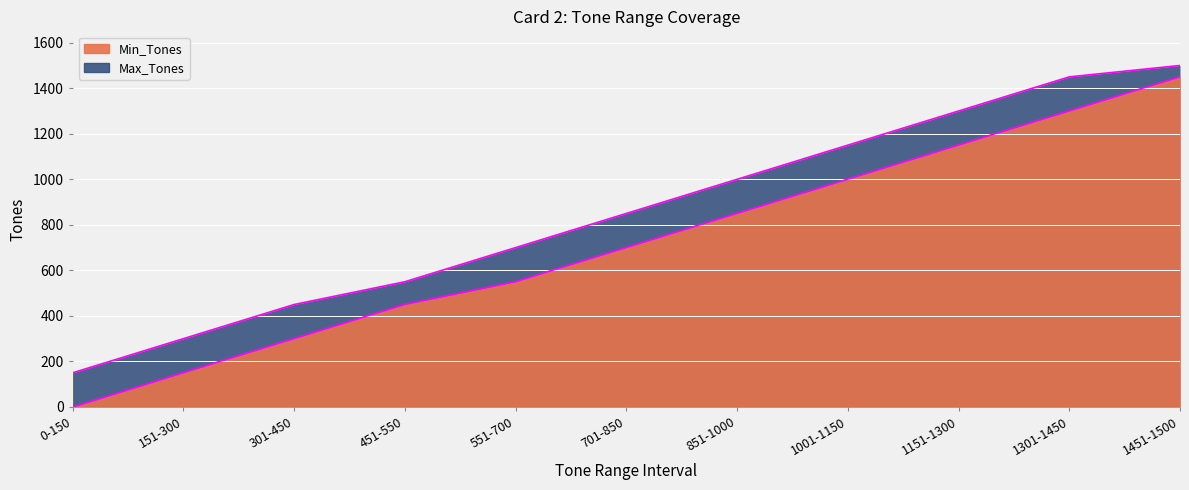

List the labels in order of Max_Tones value, smallest first.

0-150, 151-300, 301-450, 451-550, 551-700, 701-850, 851-1000, 1001-1150, 1151-1300, 1301-1450, 1451-1500